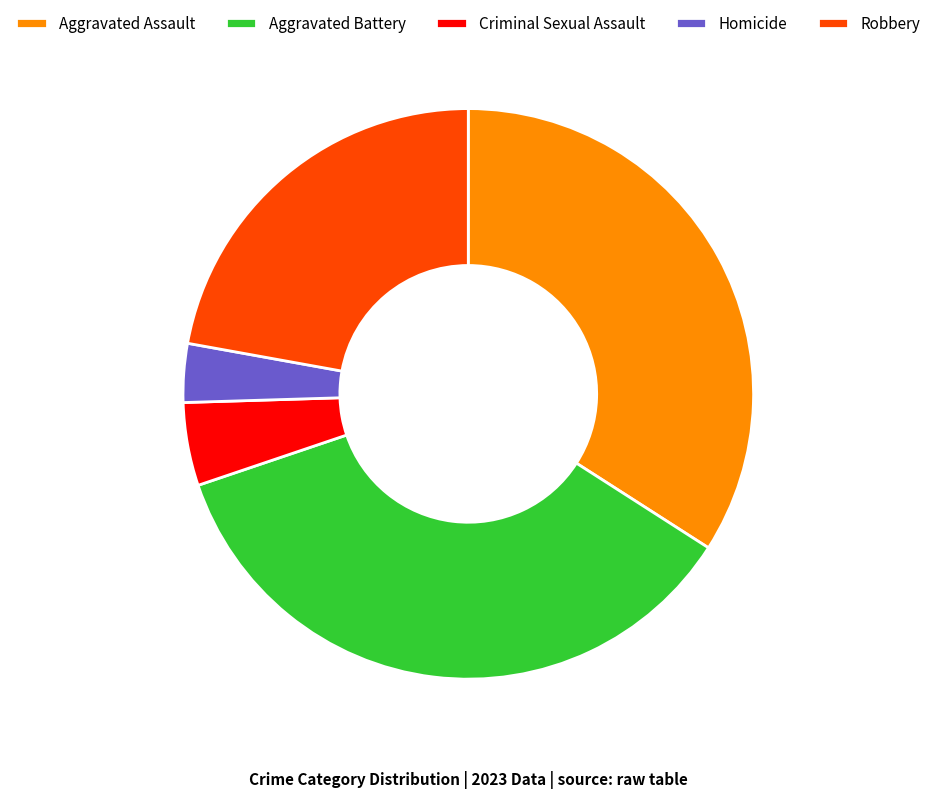

Which category has the smallest portion of the pie?

Homicide